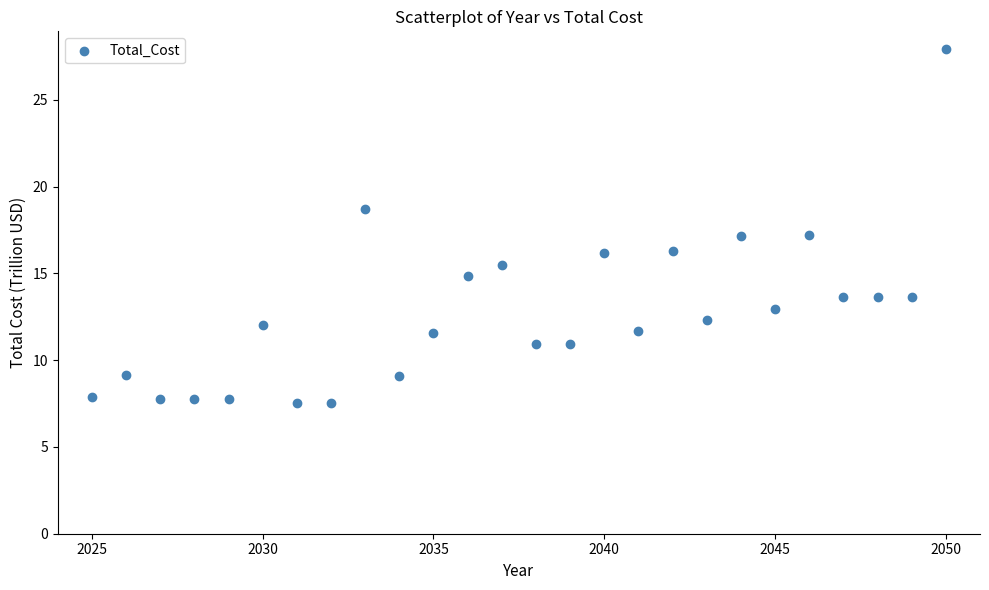

What is the range of Y values (max minus min)?

20.4